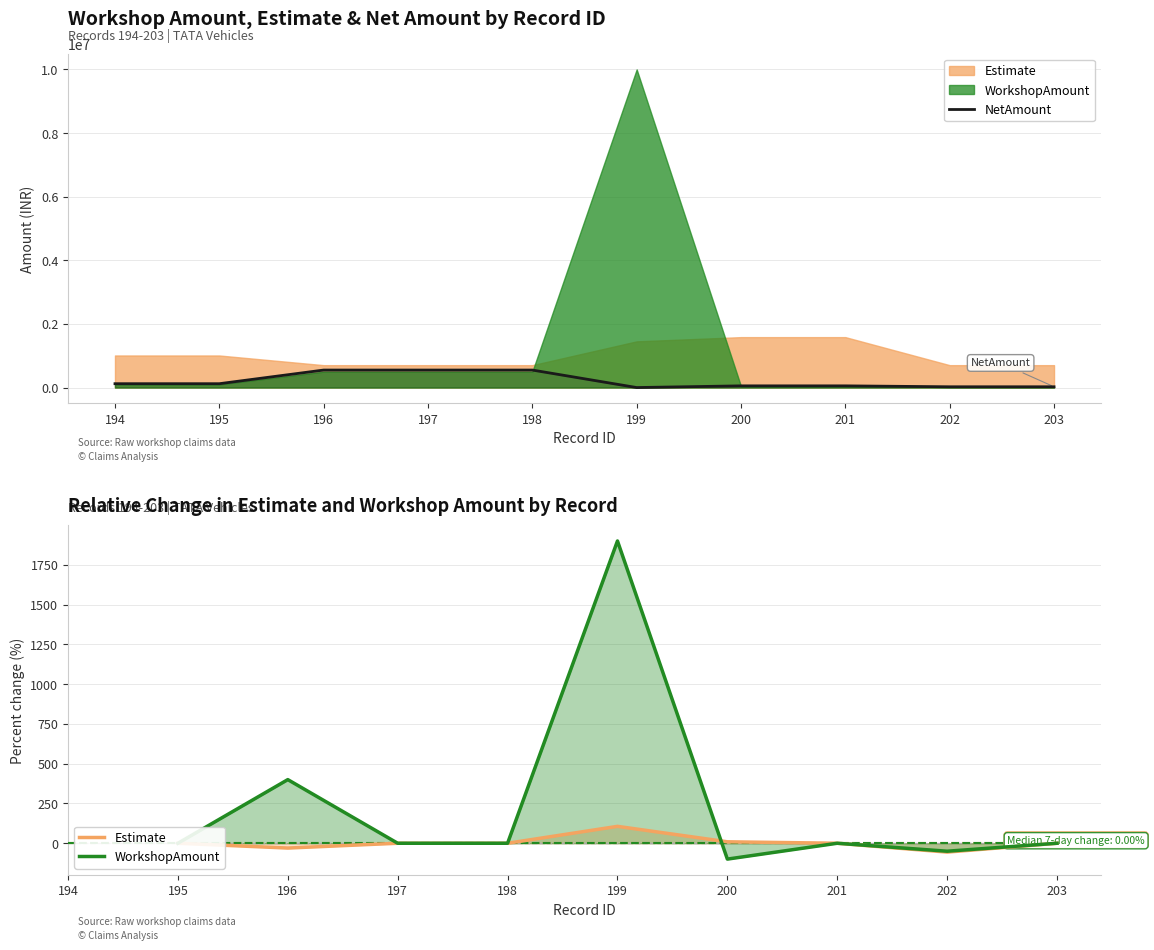

True or false: WorkshopAmount has a value of 0.0 at 195.

True